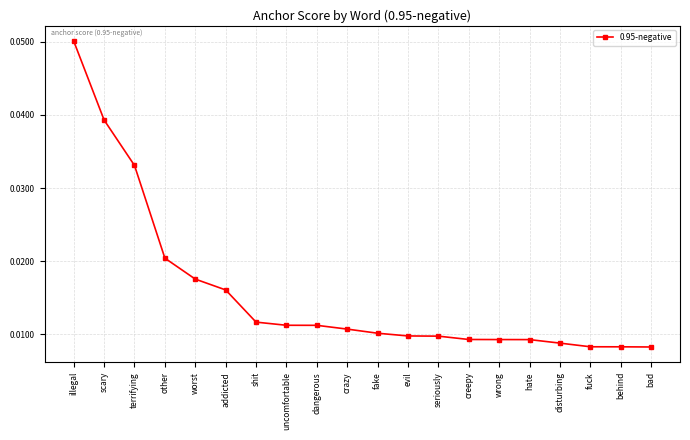

Count the values in the range 0 to 1.

20